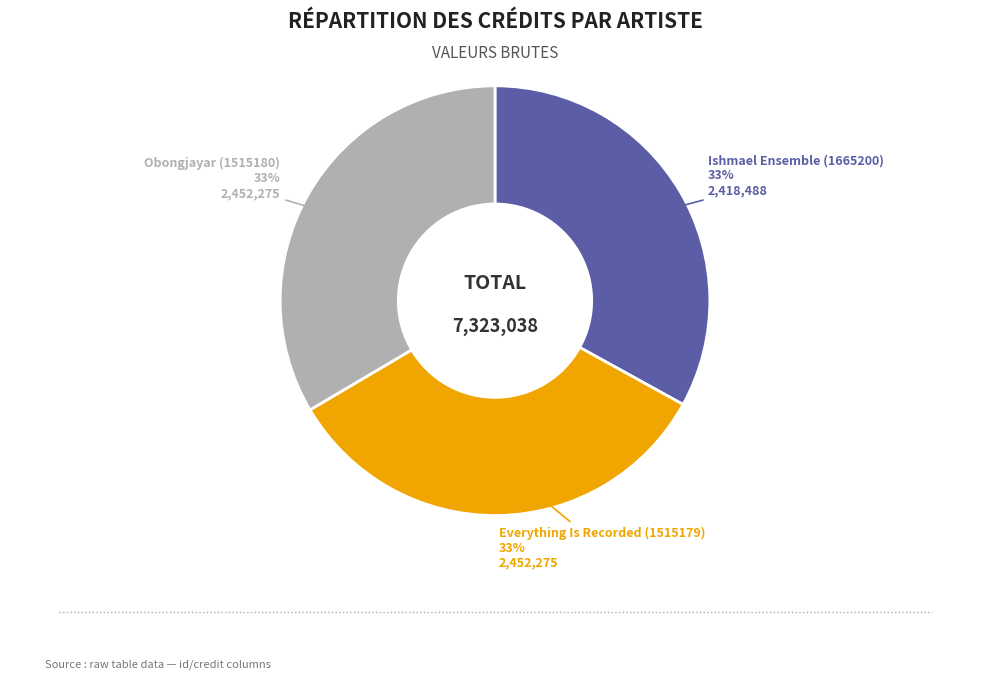

What is the ratio of the value at Ishmael Ensemble (1665200) to the value at Obongjayar (1515180)?

1.0